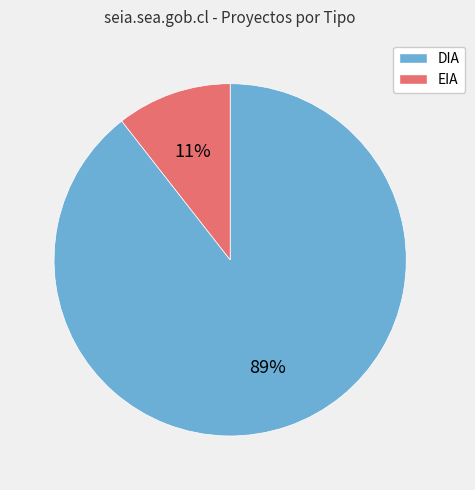

The DIA slice represents 89% of the pie. True or false?

True